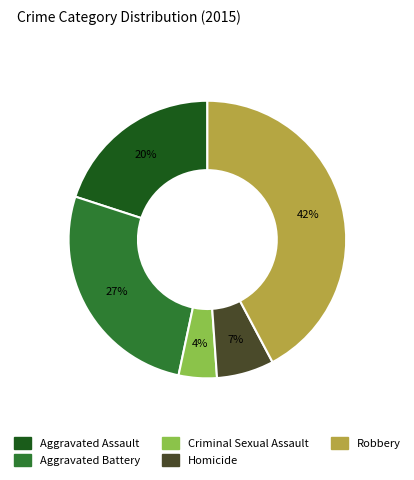

Rank the categories by value from lowest to highest.

Criminal Sexual Assault, Homicide, Aggravated Assault, Aggravated Battery, Robbery